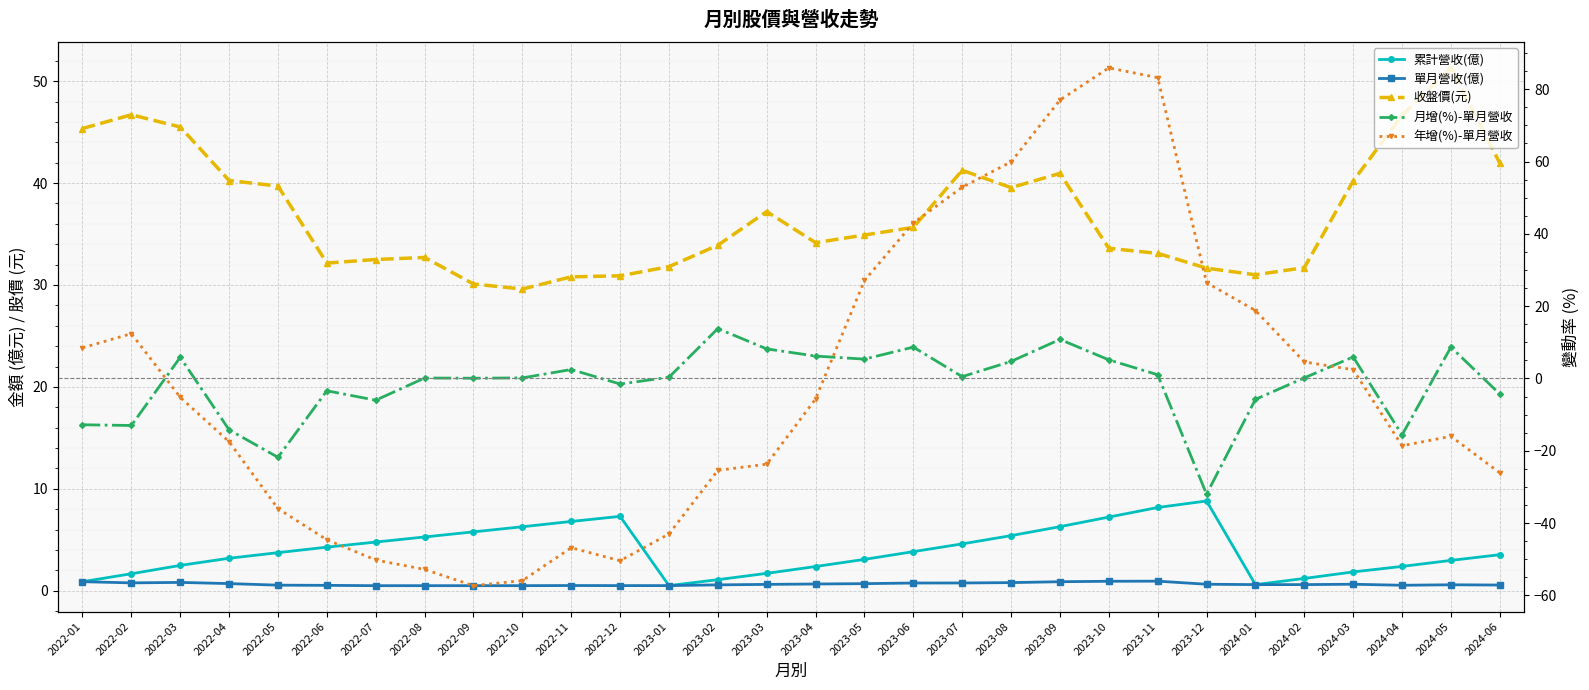

What is the smallest value displayed?

-57.3